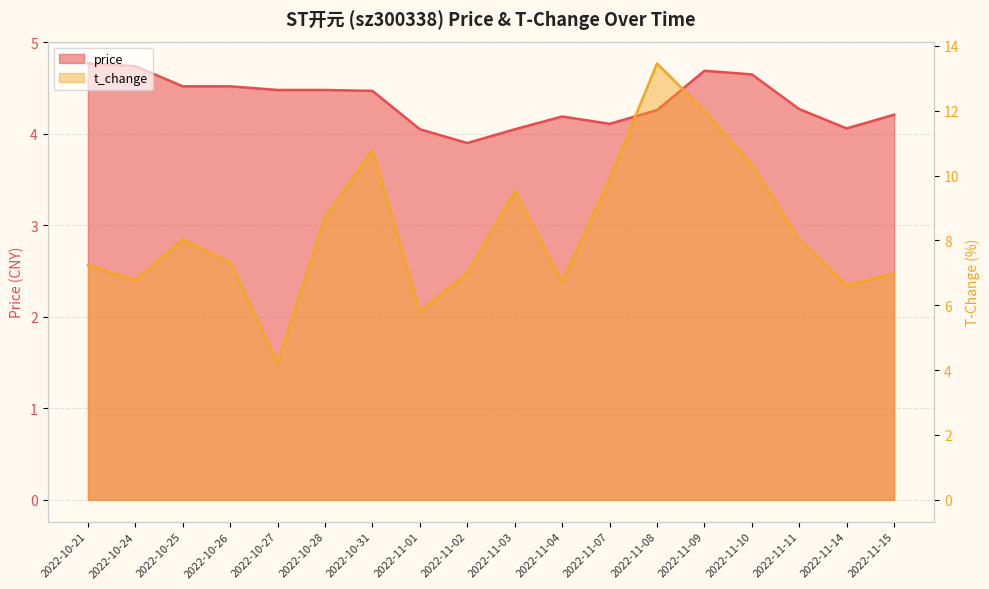

Reading left to right, transcribe all the data shown in this chart.

price: 4.8	4.7	4.5	4.5	4.5	4.5	4.5	4.0	3.9	4.0	4.2	4.1	4.3	4.7	4.7	4.3	4.1	4.2
t_change: 7.2	6.8	8.0	7.3	4.2	8.7	10.8	5.8	7.0	9.5	6.7	9.9	13.5	12.0	10.3	8.0	6.6	7.0